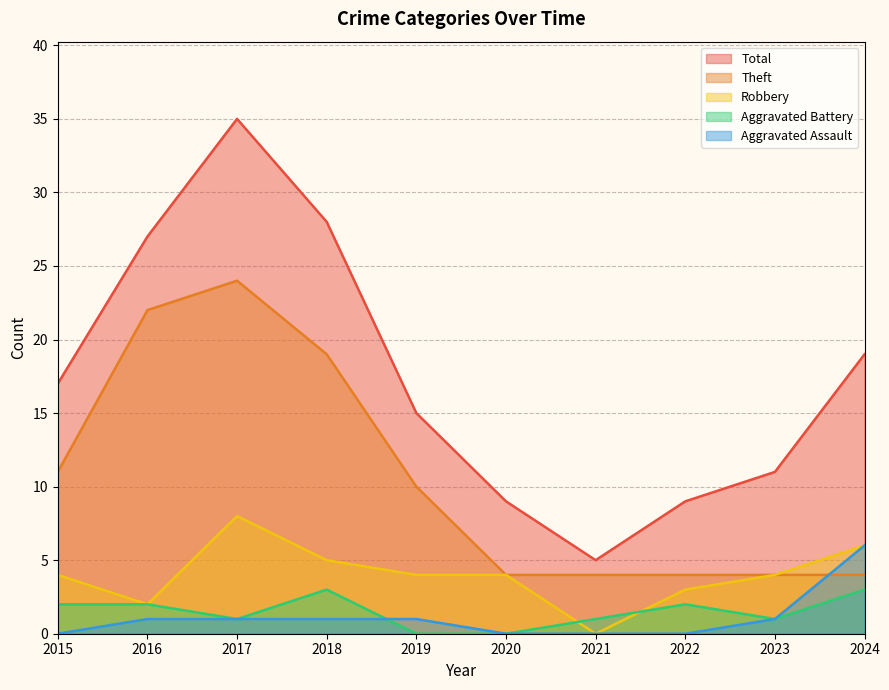

Reading left to right, list all the values displayed in this chart.

Theft: 11	22	24	19	10	4	4	4	4	4
Robbery: 4	2	8	5	4	4	0	3	4	6
Aggravated Battery: 2	2	1	3	0	0	1	2	1	3
Aggravated Assault: 0	1	1	1	1	0	0	0	1	6
Total: 17	27	35	28	15	9	5	9	11	19